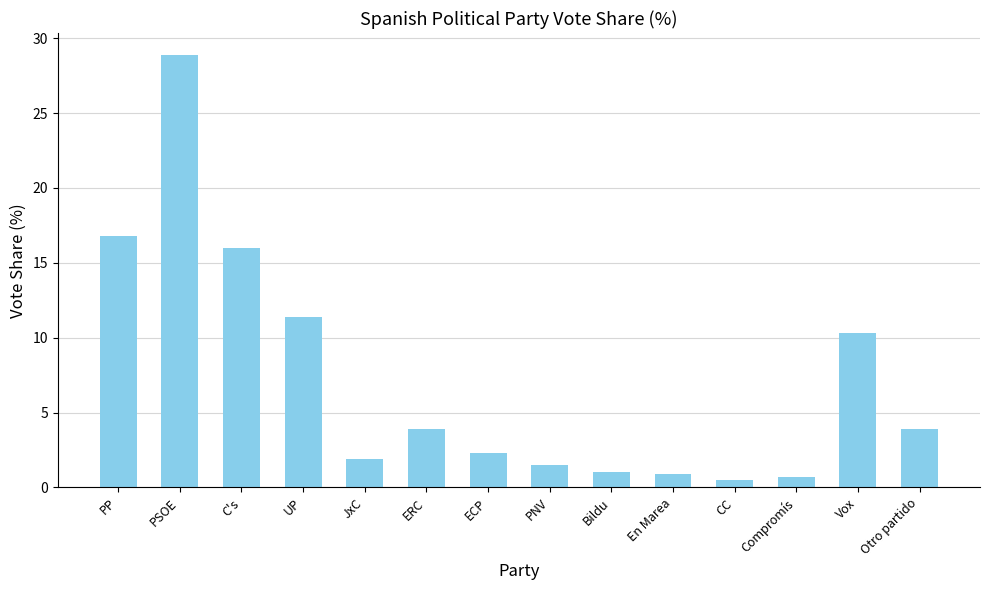

True or false: the data shows 5.7 at Otro partido.

False